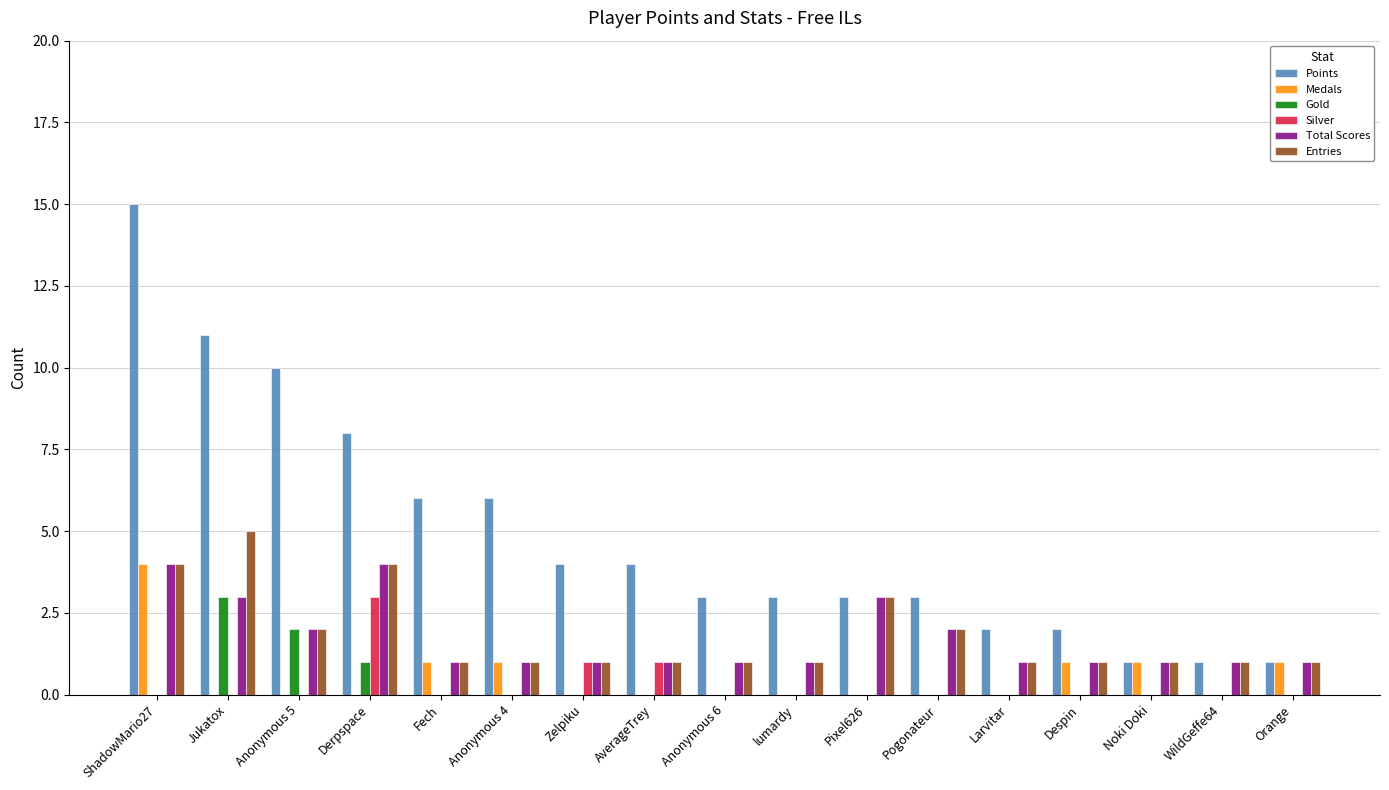

Reading left to right, what are all the values shown in this chart?

Points: 15	11	10	8	6	6	4	4	3	3	3	3	2	2	1	1	1
Medals: 4	0	0	0	1	1	0	0	0	0	0	0	0	1	1	0	1
Gold: 0	3	2	1	0	0	0	0	0	0	0	0	0	0	0	0	0
Silver: 0	0	0	3	0	0	1	1	0	0	0	0	0	0	0	0	0
Total Scores: 4	3	2	4	1	1	1	1	1	1	3	2	1	1	1	1	1
Entries: 4	5	2	4	1	1	1	1	1	1	3	2	1	1	1	1	1